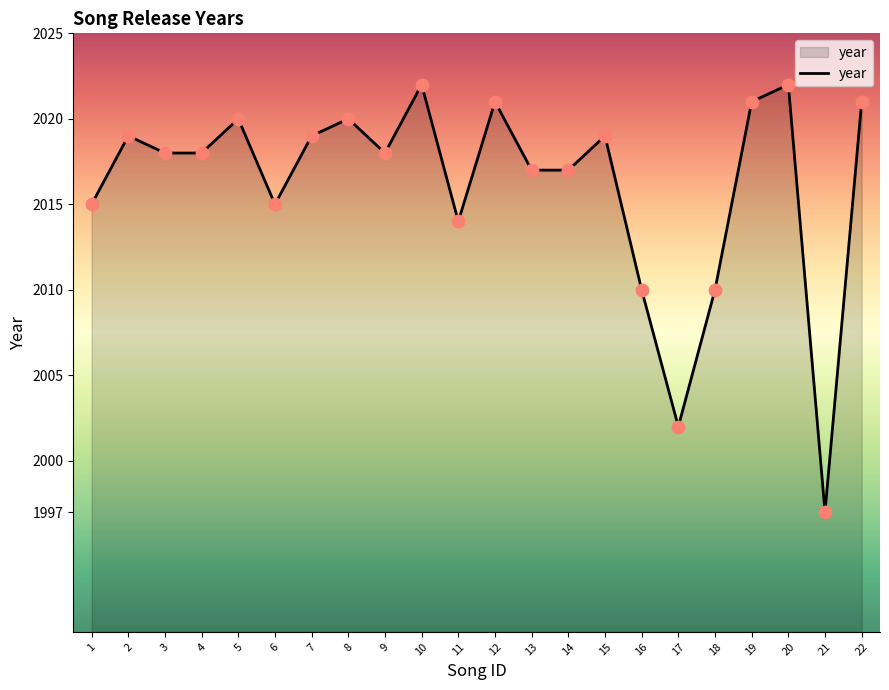

Which has a higher value, 2 or 6?

2